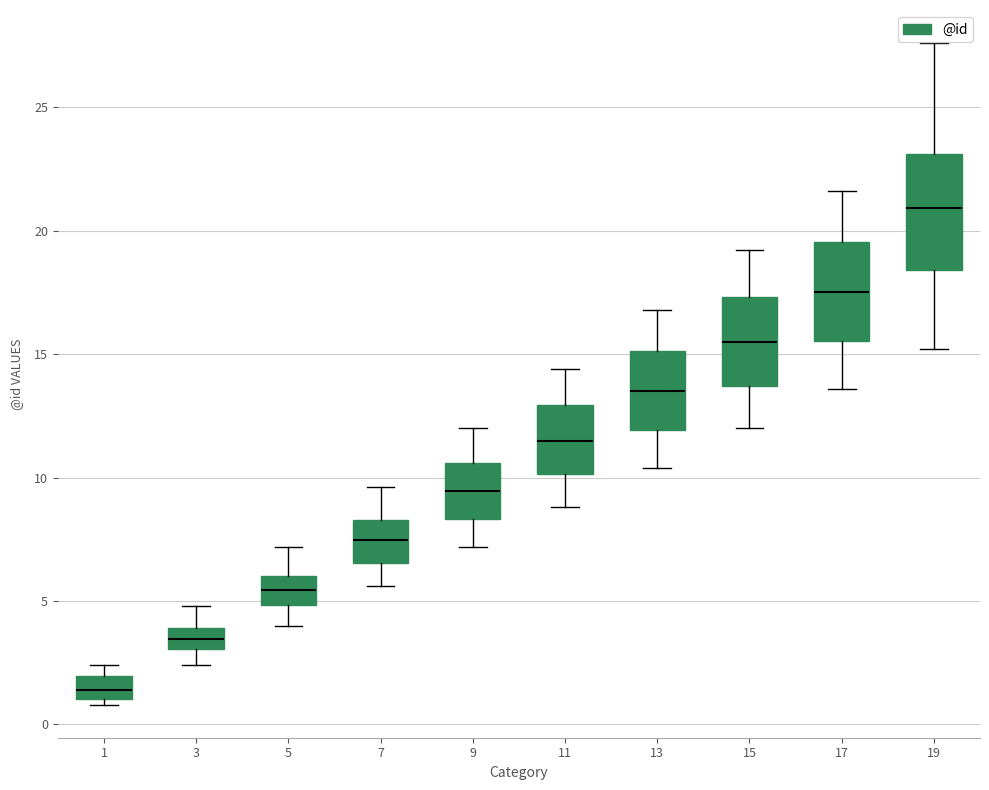

Which box is the tallest, from its lower edge to its upper edge?

19